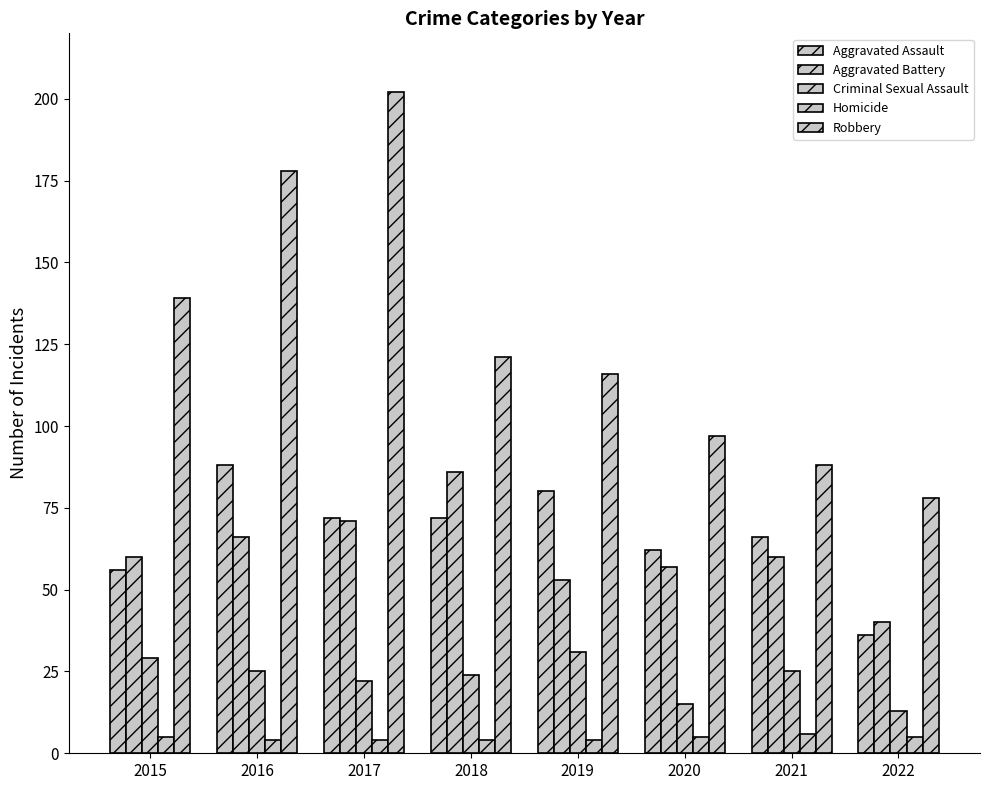

How many data points in Homicide are less than 5?

4